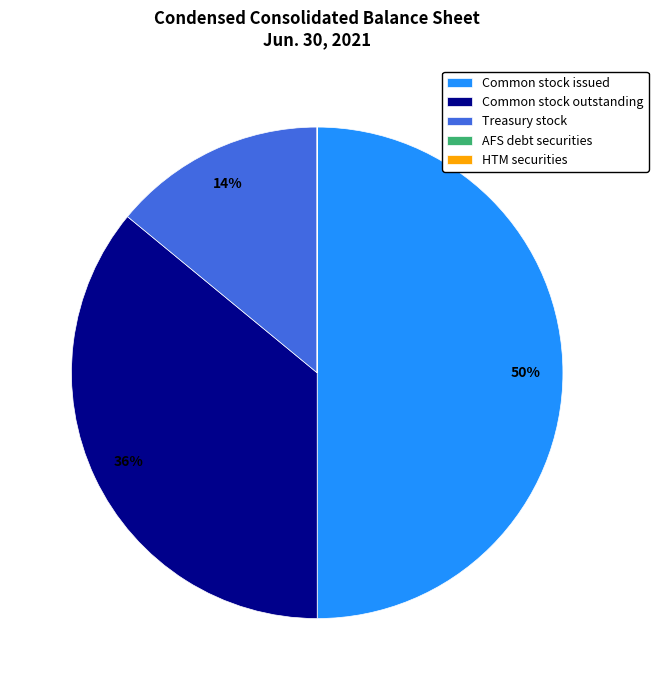

To the nearest percent, what portion does Common stock issued represent?

50%